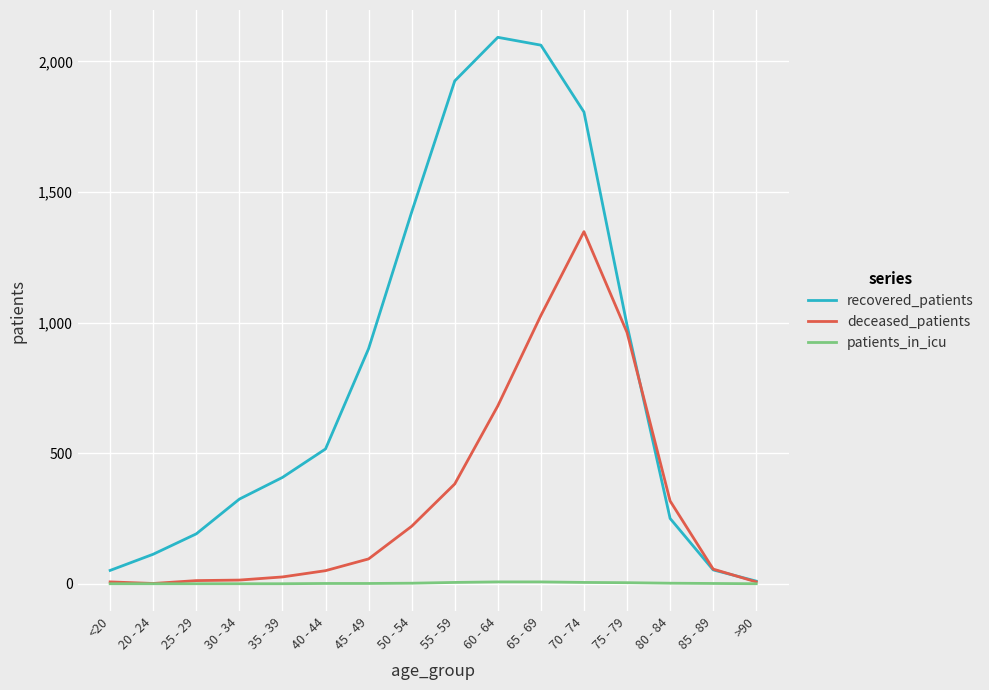

Which series changed the most between 20 - 24 and 80 - 84?

deceased_patients